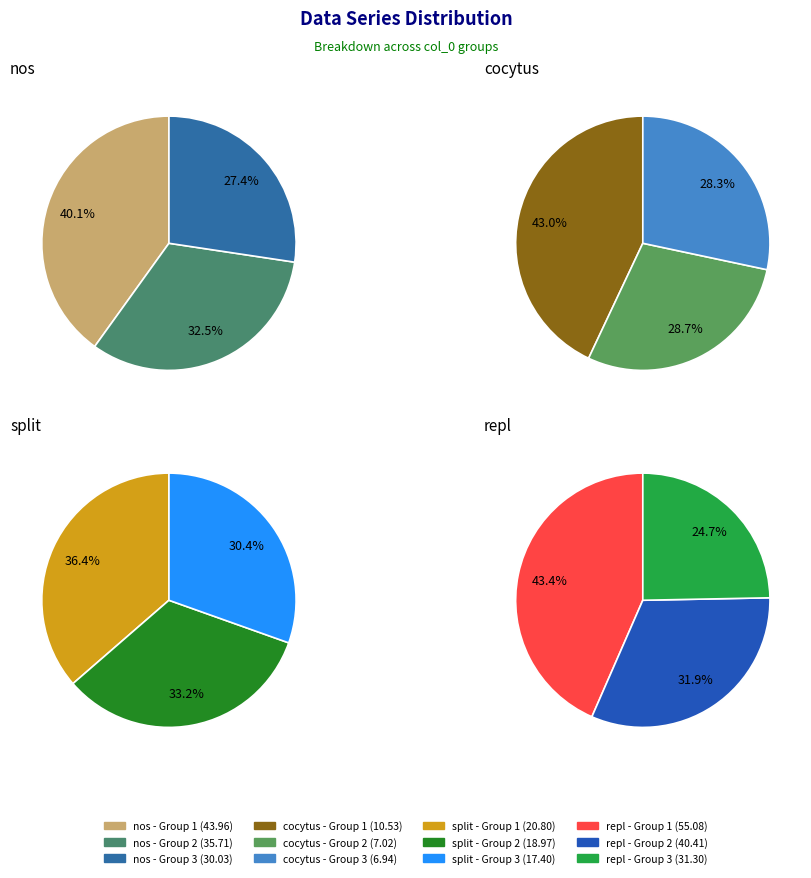

To the nearest percent, what is the average slice percentage?

33%